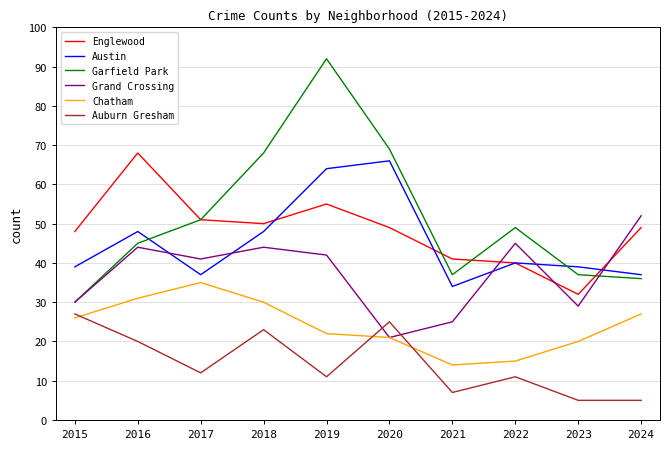

Which category has the highest value in the Austin series?

2020